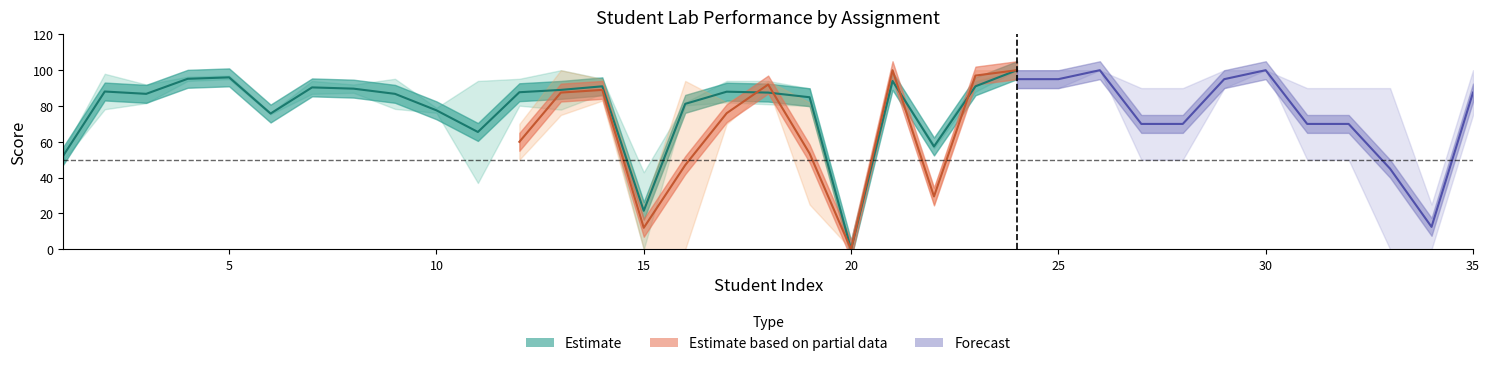

Does the chart have visible grid lines?

No